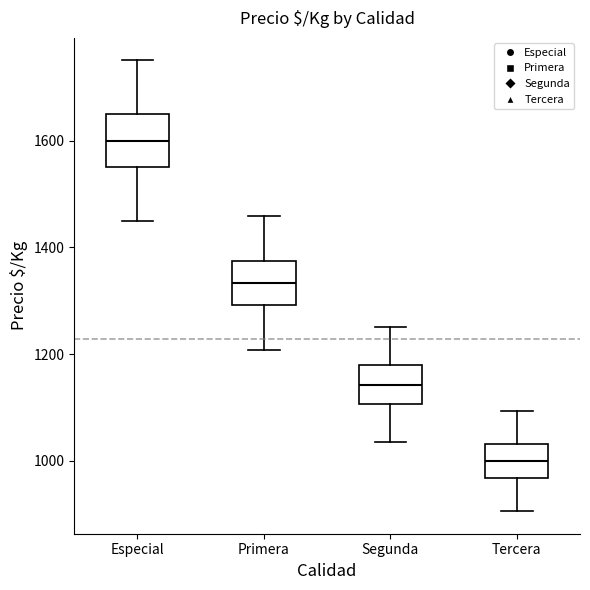

Reading left to right, read every box against the y-axis: the position of its median line, the range the box covers, and the ends of its whiskers. The values are not printed on the chart, so give them approximately, as read against the axis.

Especial: median 1600, box 1560 to 1660, whiskers 1460 to 1760
Primera: median 1340, box 1300 to 1380, whiskers 1200 to 1460
Segunda: median 1140, box 1100 to 1180, whiskers 1040 to 1260
Tercera: median 1000, box 960 to 1040, whiskers 900 to 1100